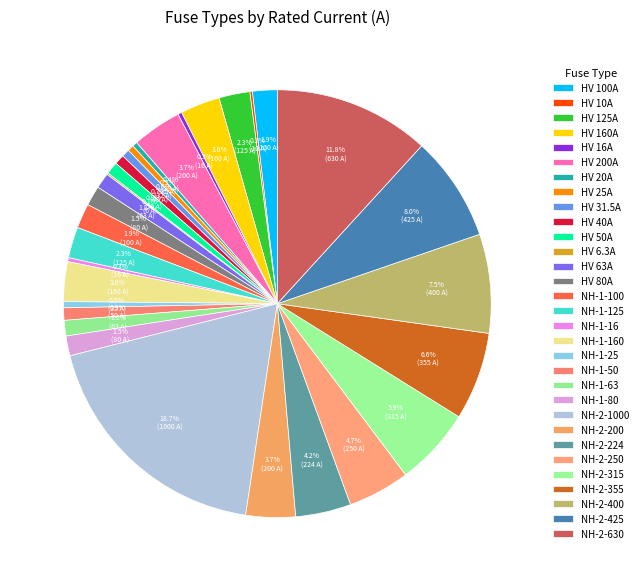

Is the sum of HV 20A and HV 25A greater than half?

No